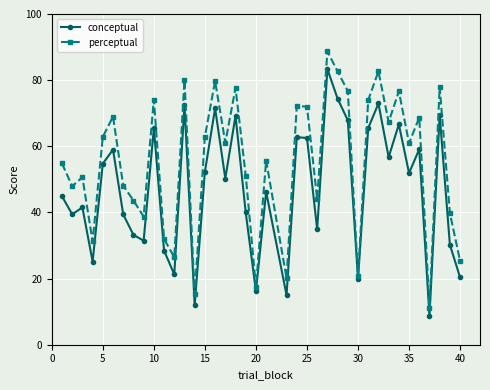

In perceptual, how many points are lower than both neighbors (excluding endpoints)?

13